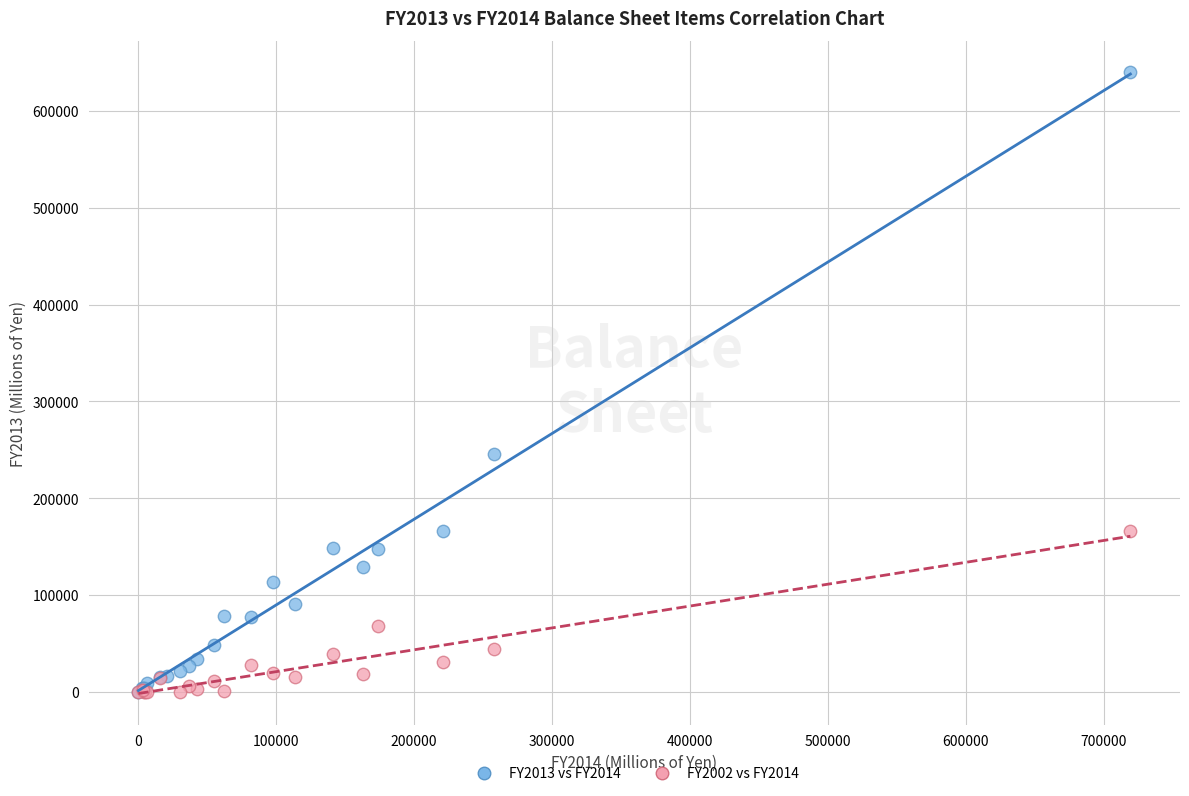

Which series reaches the maximum Y coordinate?

FY2013 vs FY2014